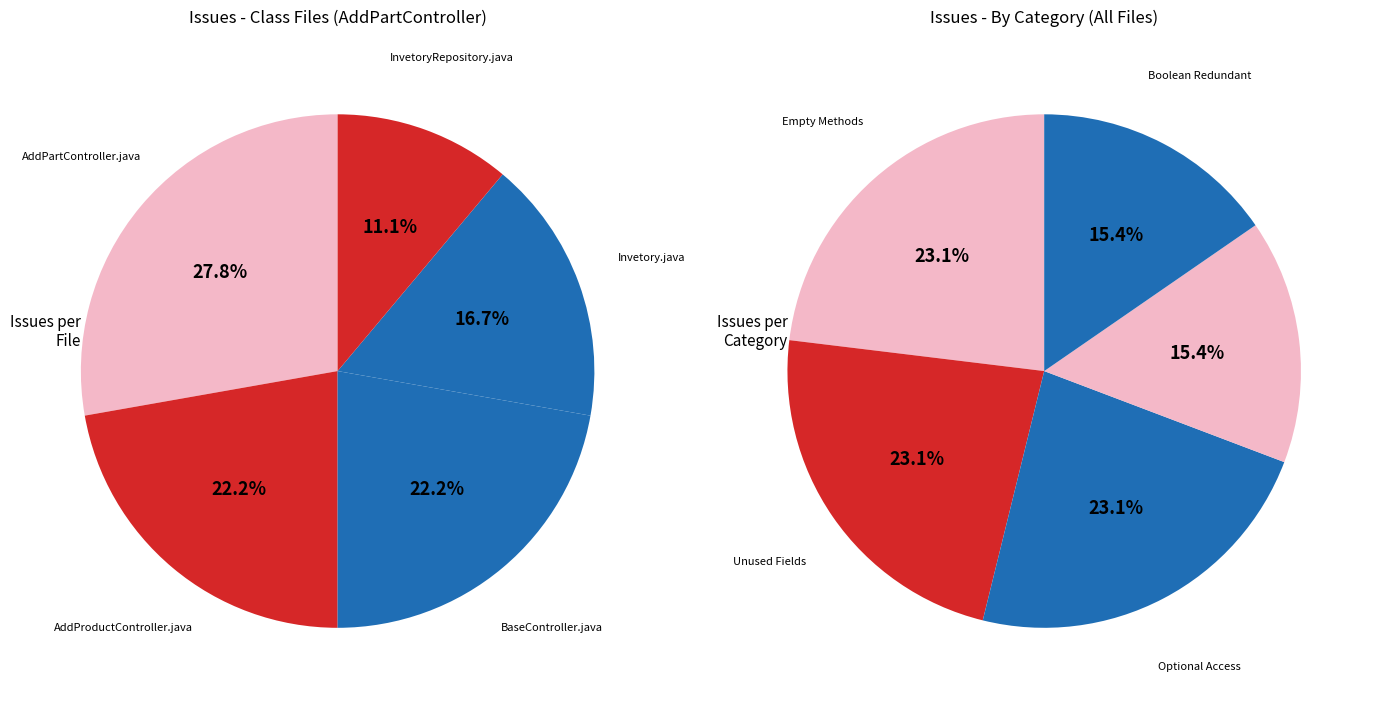

Is there a majority slice in this chart?

No